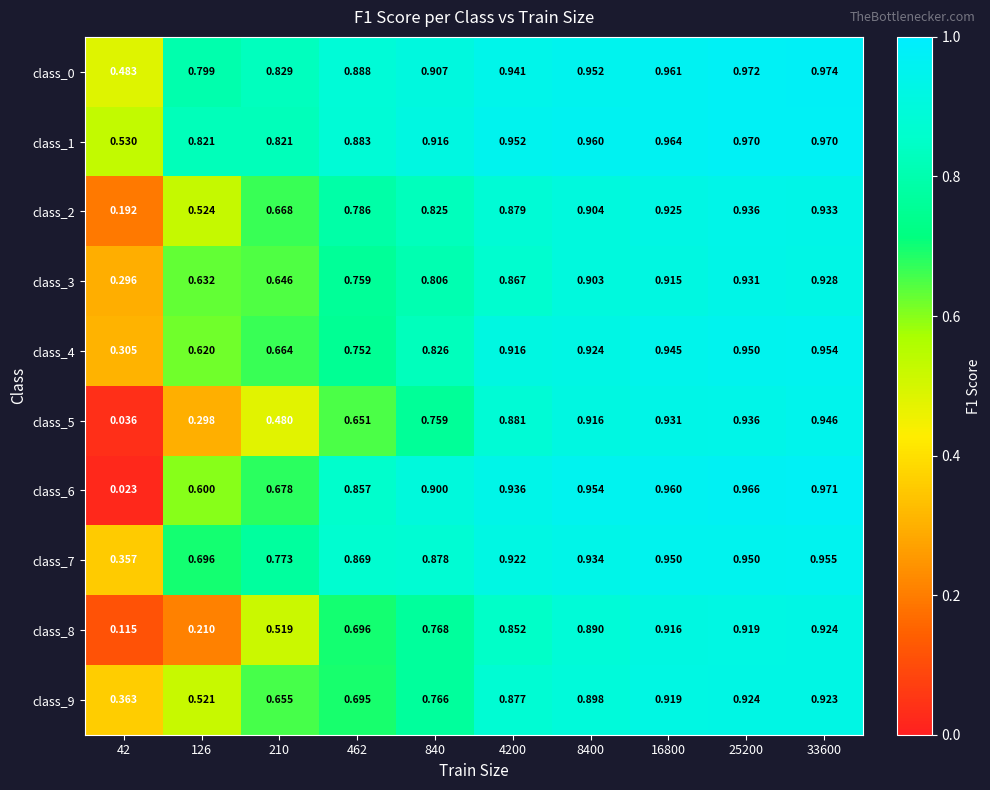

Is the value of class_5 at 840 greater than the value of class_6 at 8400?

No